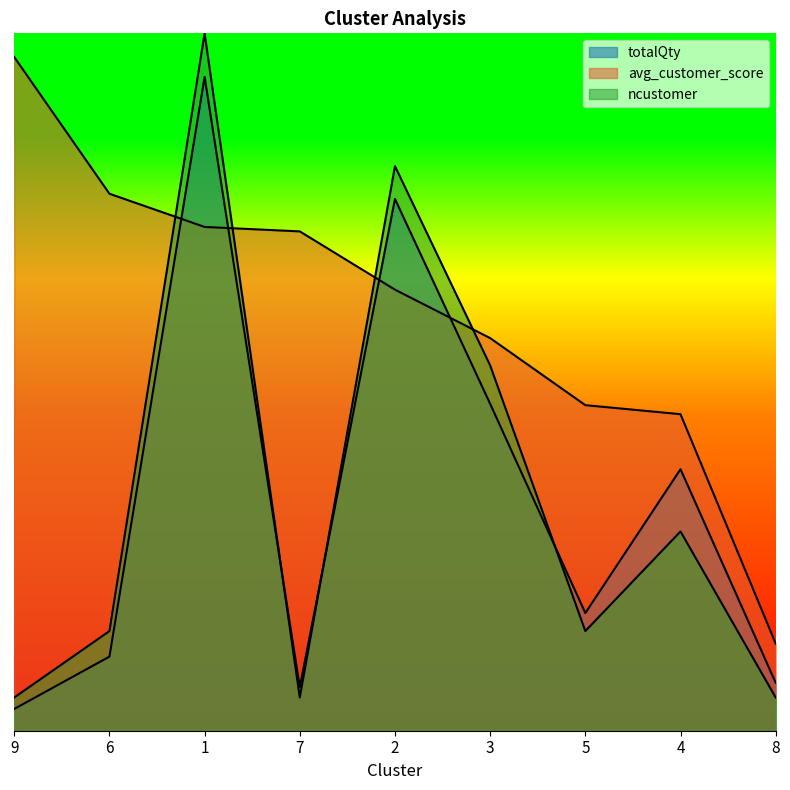

What are all the series names shown in the legend?

totalQty, avg_customer_score, ncustomer